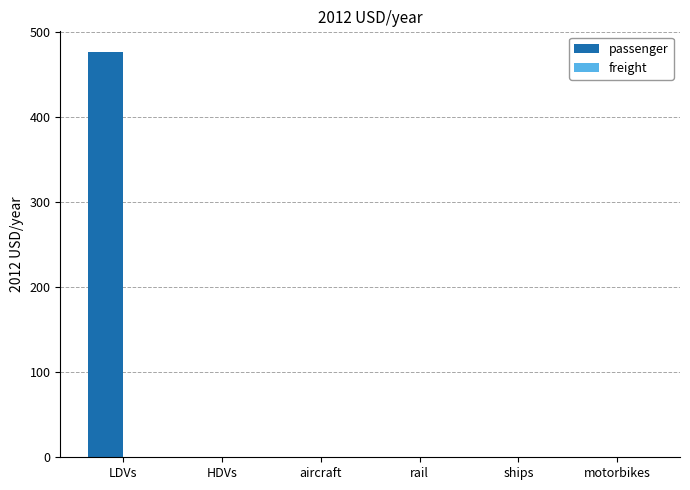

What is the sum of all values?

477.3